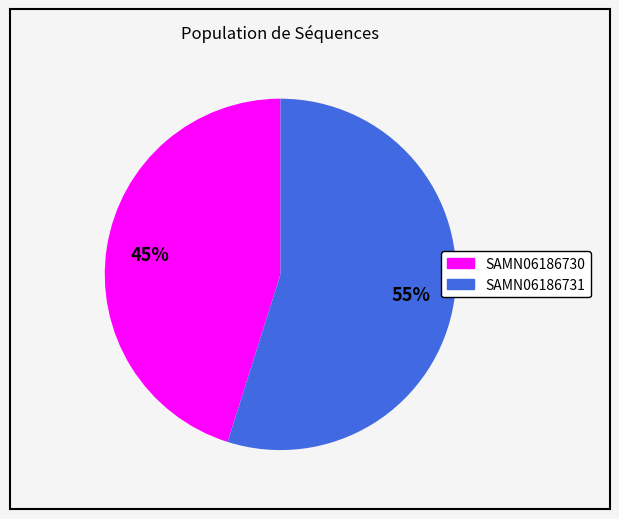

To the nearest percent, what is the average slice percentage?

50%